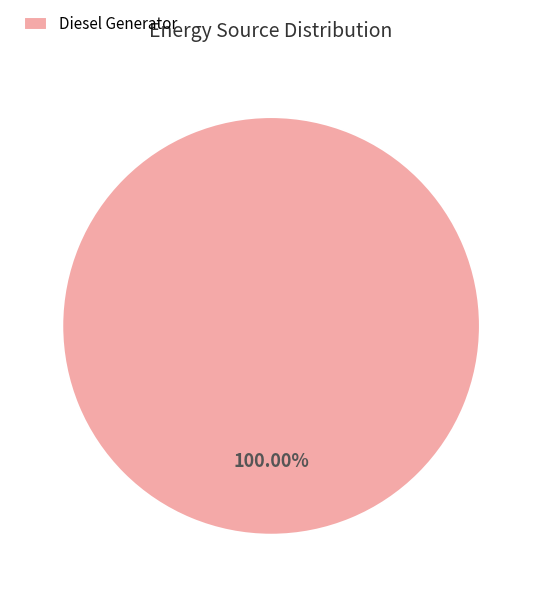

Rank the categories by value from lowest to highest.

Diesel Generator